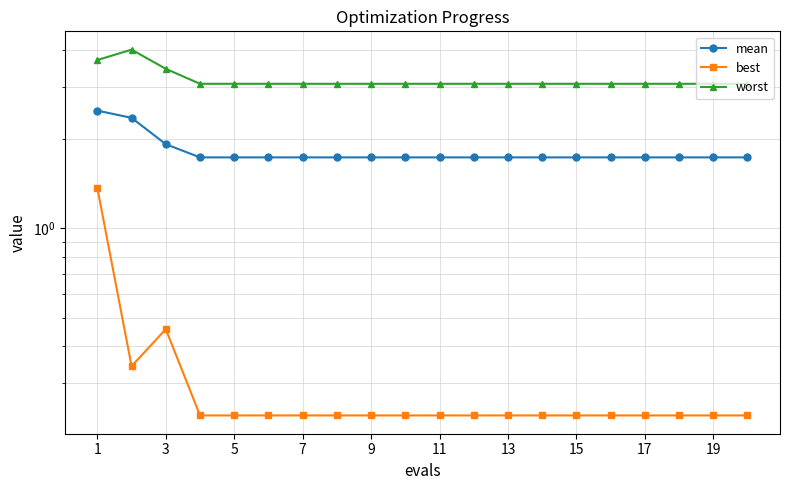

Which series has the largest total across all categories?

worst